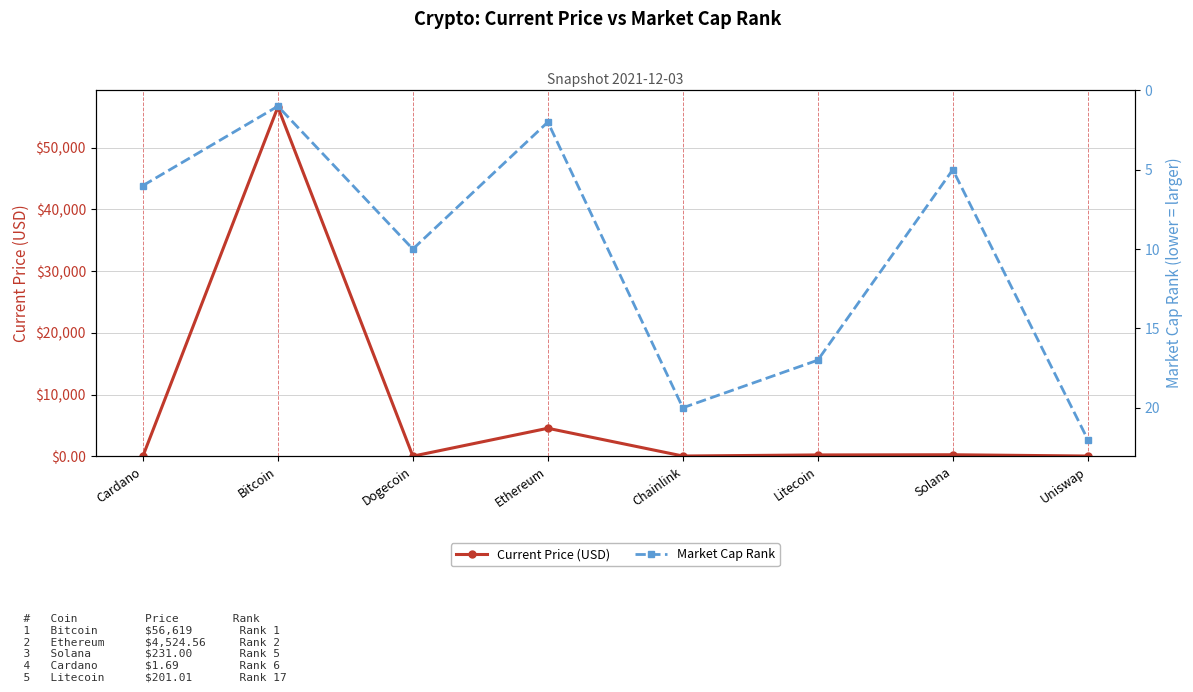

What is the label of the 4th point from the right?

Chainlink